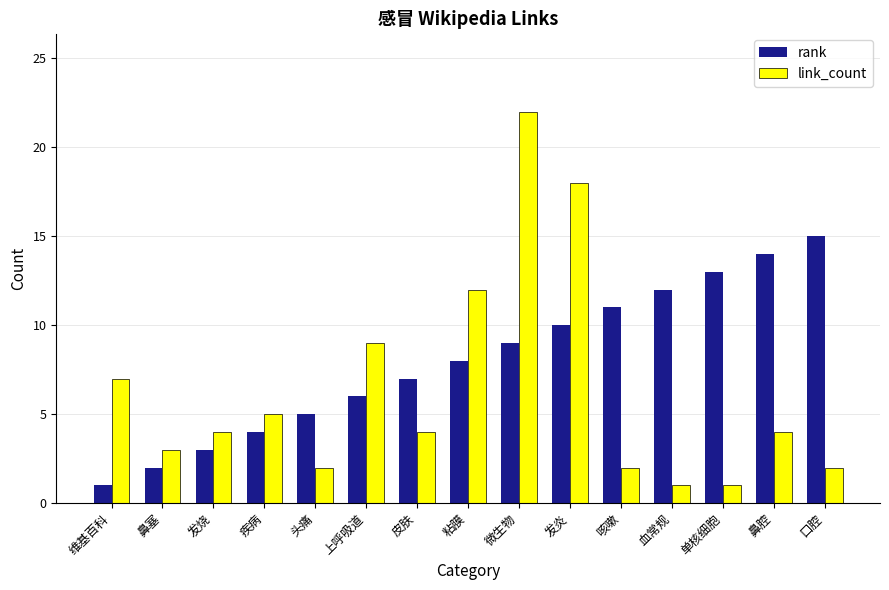

Which series has the largest total across all categories?

rank